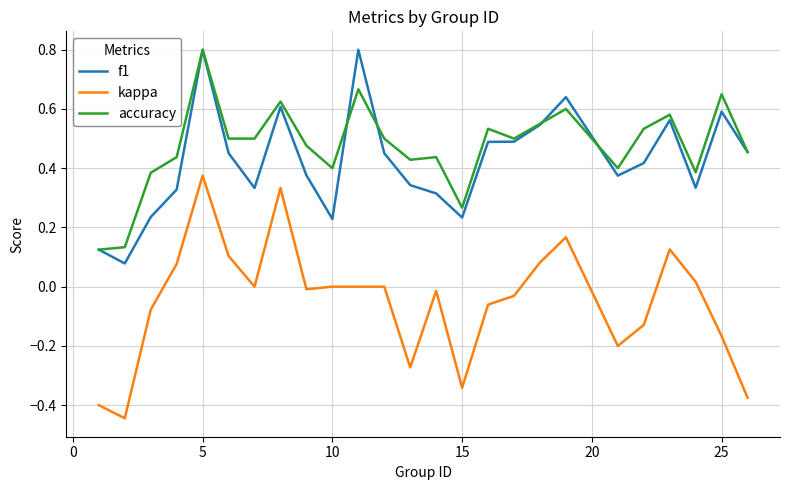

Which series has the largest range (max minus min)?

kappa